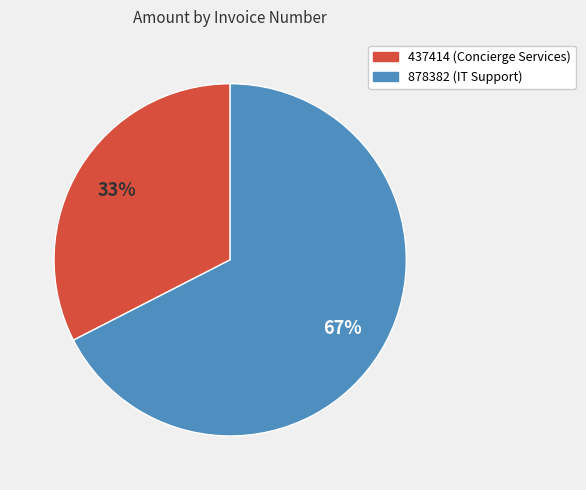

What percentage is the 878382 slice, to the nearest percent?

67%